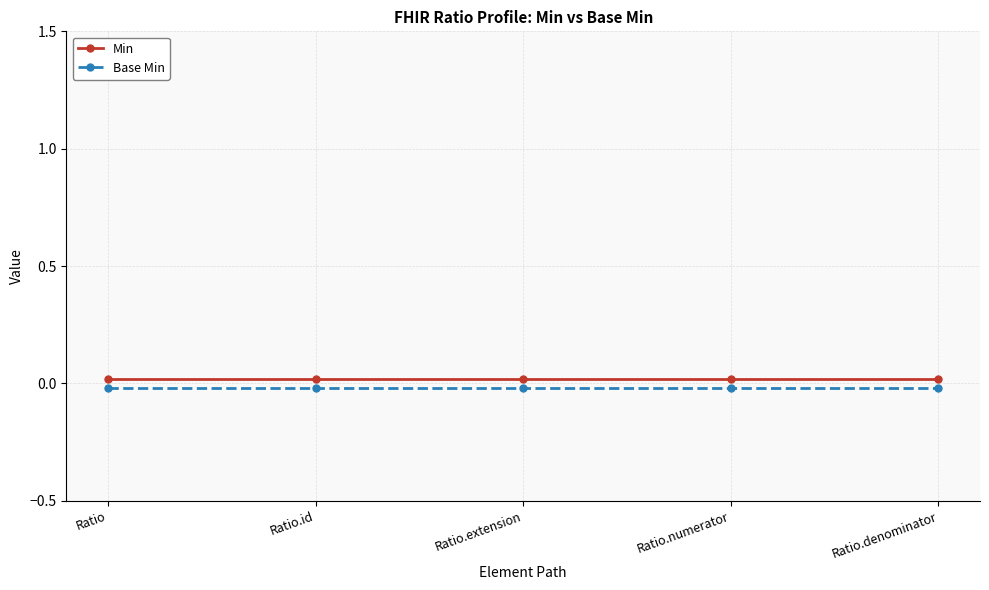

What is the label of the 3rd point from the right?

Ratio.extension